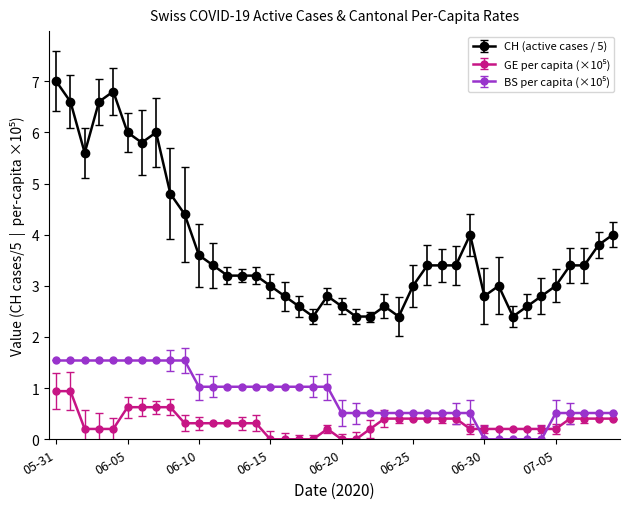

Which series has the largest total across all categories?

CH (active cases / 5)